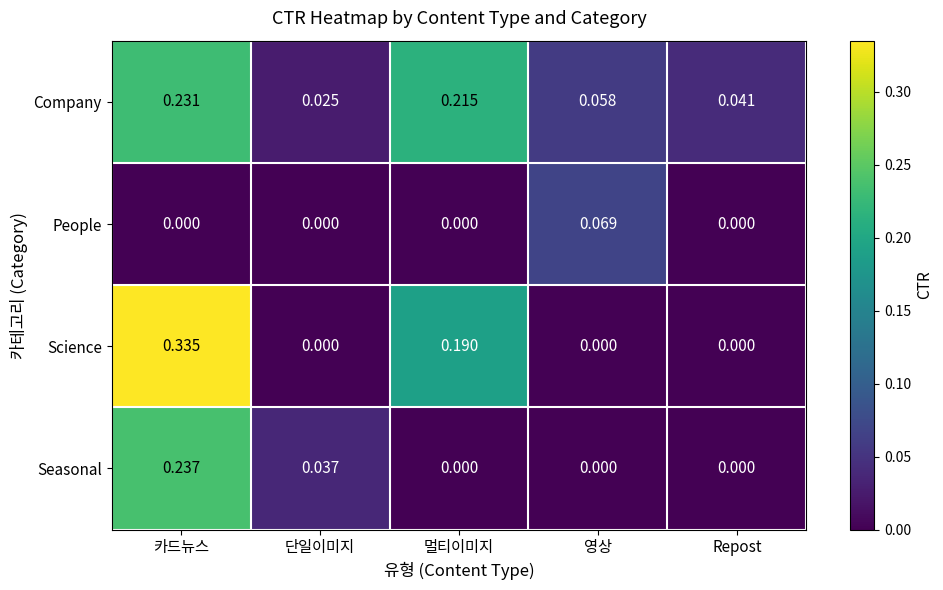

Rank the categories by Company value from lowest to highest.

단일이미지, Repost, 영상, 멀티이미지, 카드뉴스